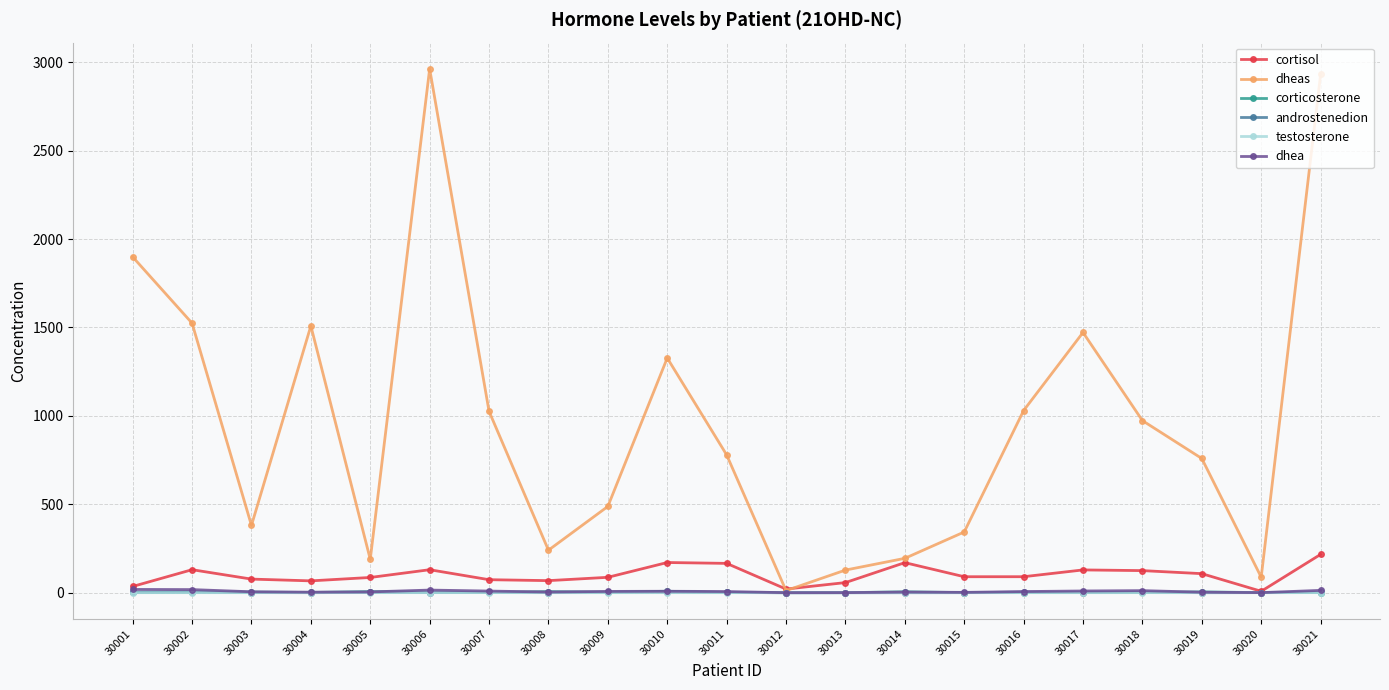

How many lines are shown in the chart?

6